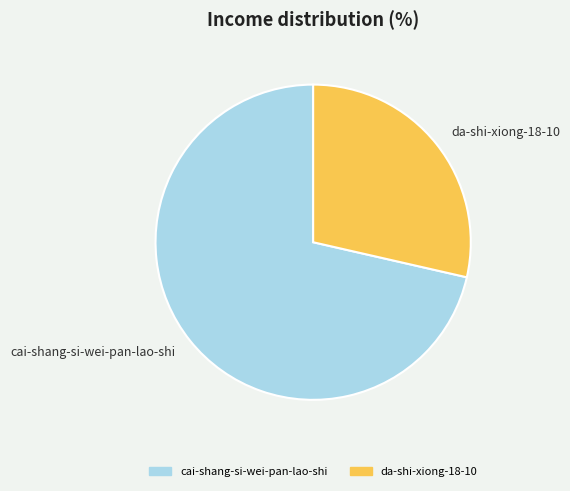

The cai-shang-si-wei-pan-lao-shi slice represents 83% of the pie. True or false?

False